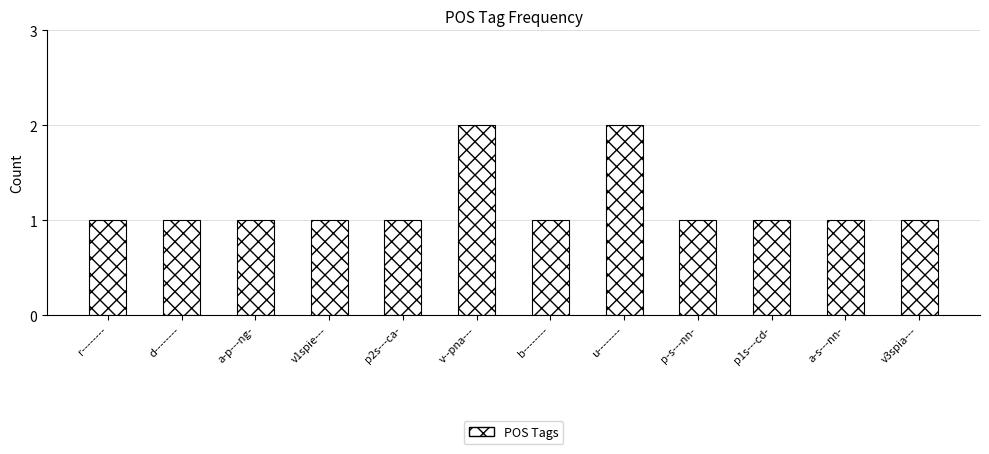

Reading right to left, extract all data points from this chart.

1	1	1	1	2	1	2	1	1	1	1	1